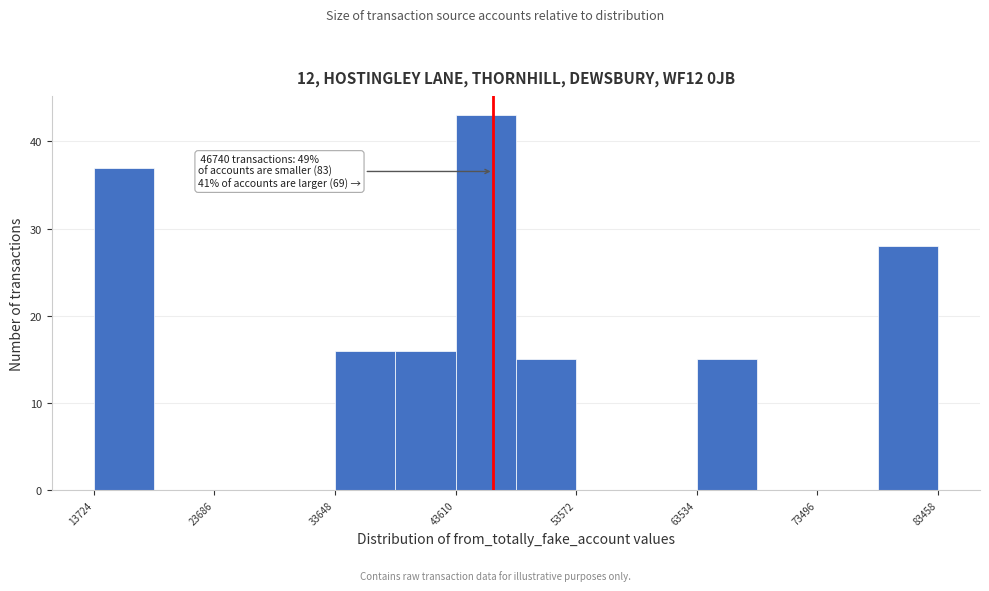

Which range on the x-axis has the tallest bar?

44000 to 49000